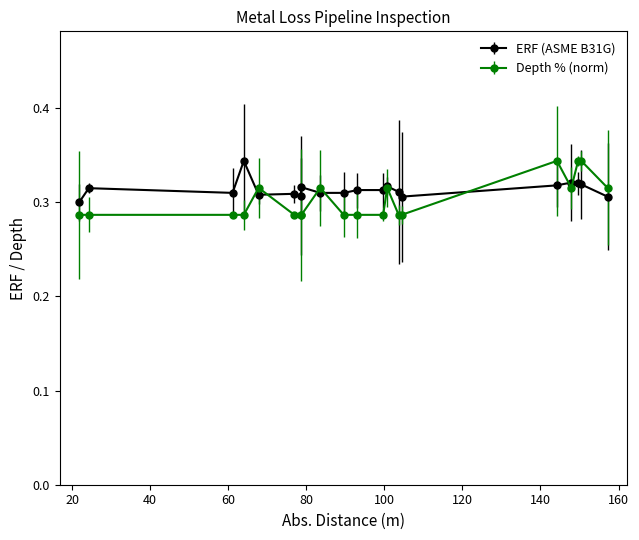

Count the Depth % (norm) values in the range 0 to 1.

20